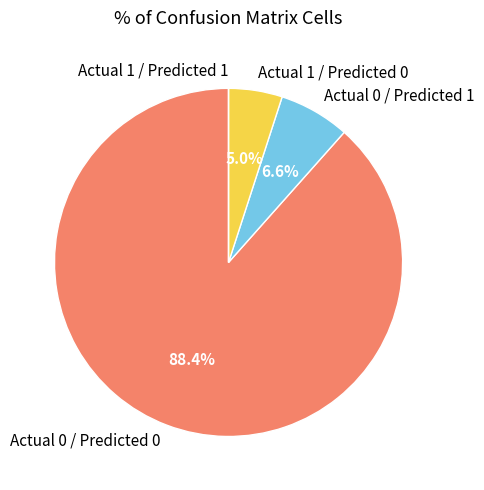

Is there any slice that represents more than half of the pie?

Yes